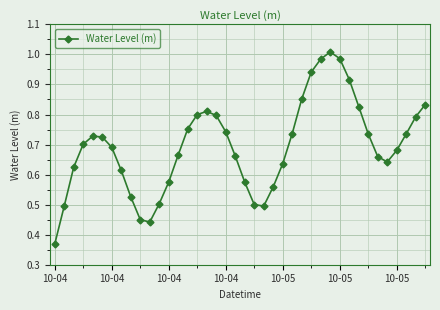

What is the sum of all values?

27.8